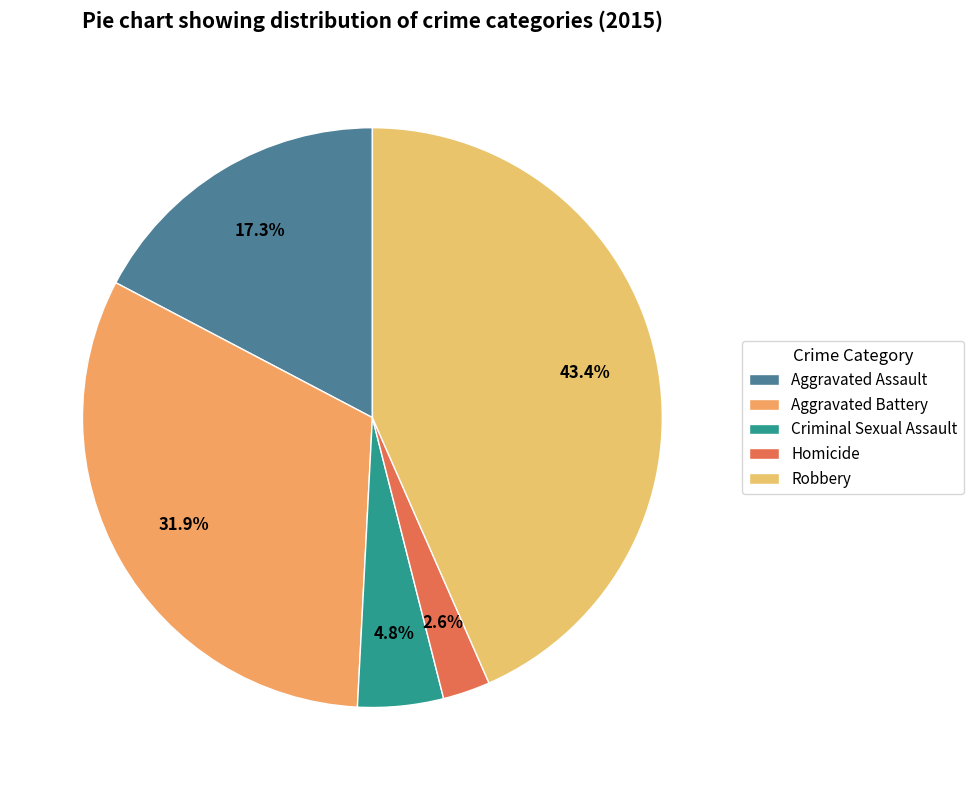

Which slice is the largest?

Robbery